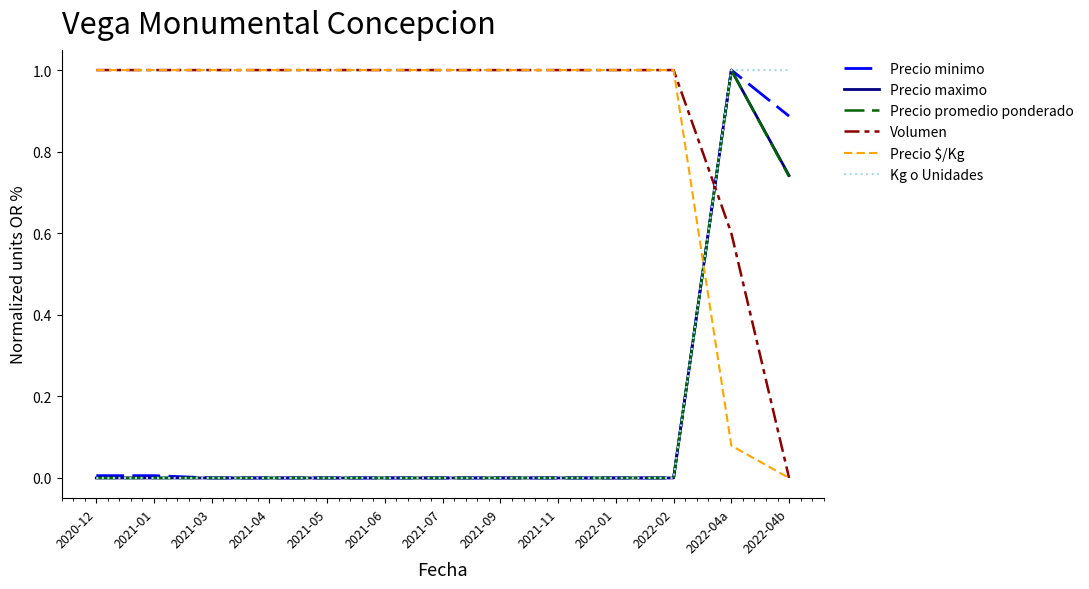

What are all the series names shown in the legend?

Precio minimo, Precio maximo, Precio promedio ponderado, Volumen, Precio $/Kg, Kg o Unidades